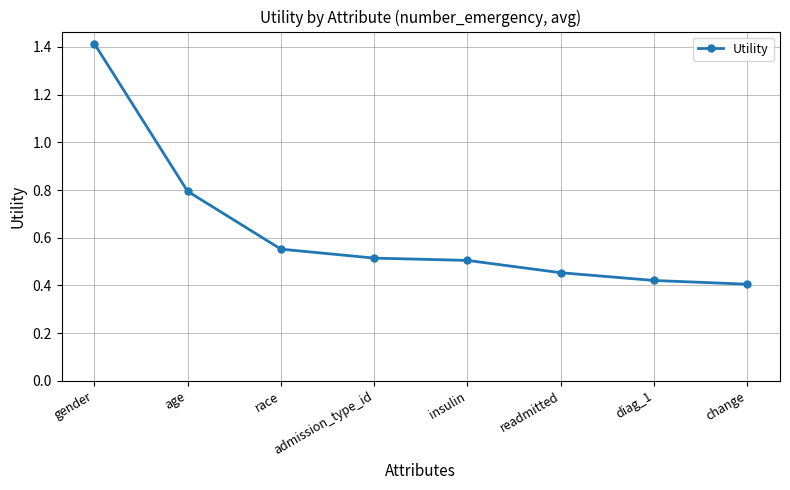

Does the chart have visible grid lines?

Yes